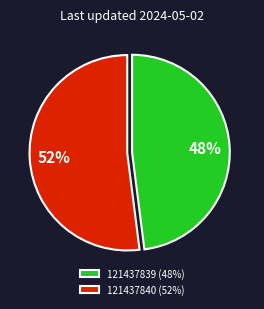

To the nearest percent, what portion does 121437840 represent?

52%